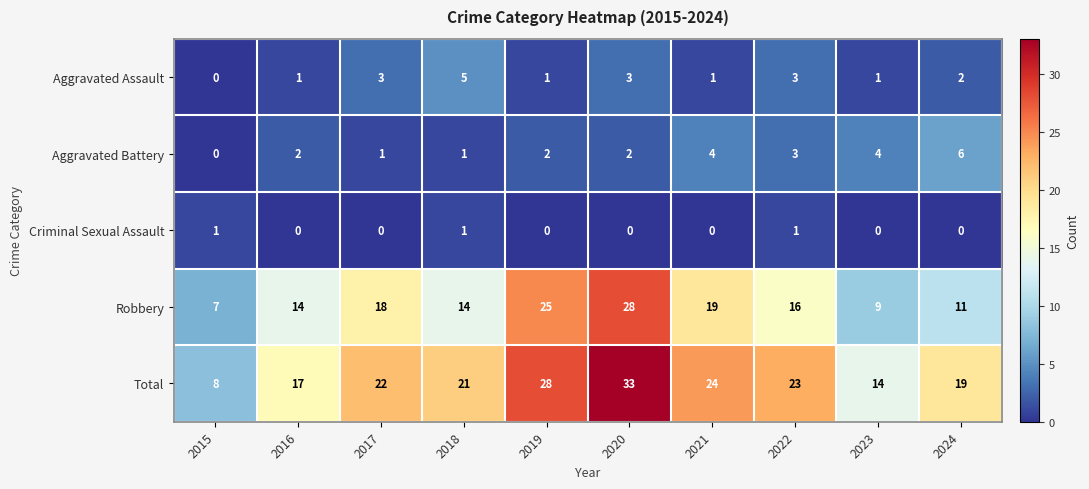

List the series in order of their peak value, lowest first.

Criminal Sexual Assault, Aggravated Assault, Aggravated Battery, Robbery, Total